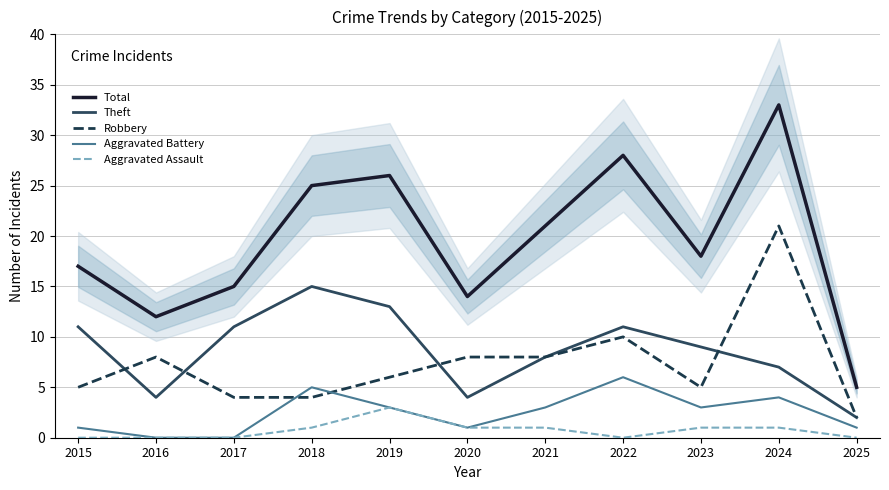

What is the total value across all series at 2019?

51